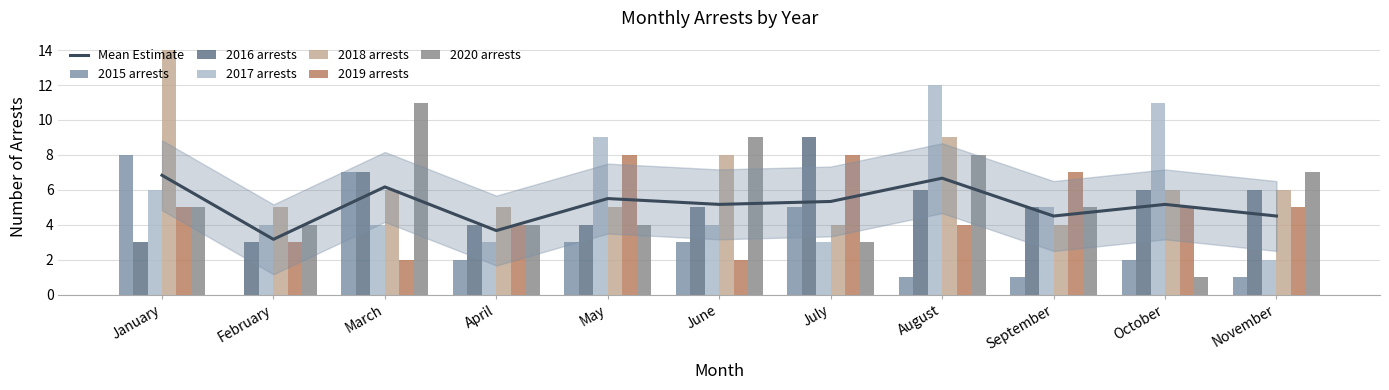

Is it true that 2017 arrests equals 2 at November?

True